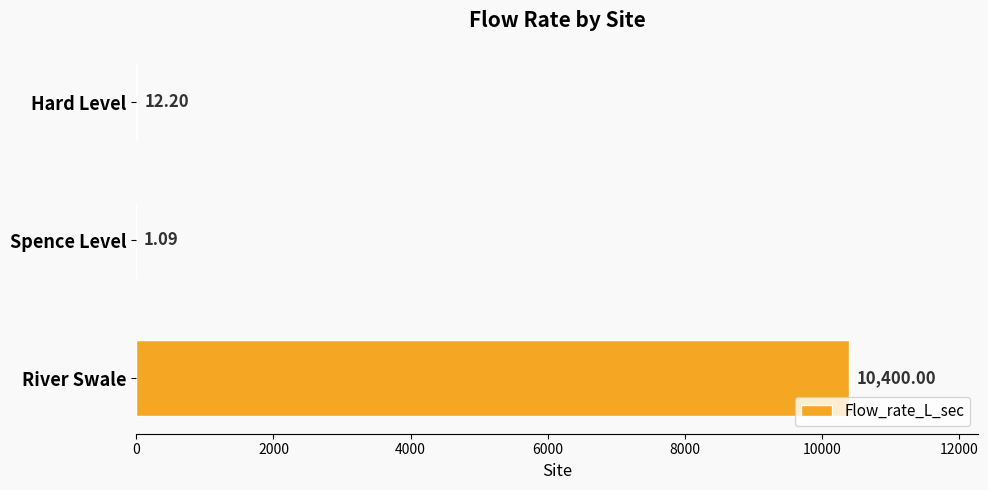

Between Spence Level and Hard Level, which is larger?

Hard Level